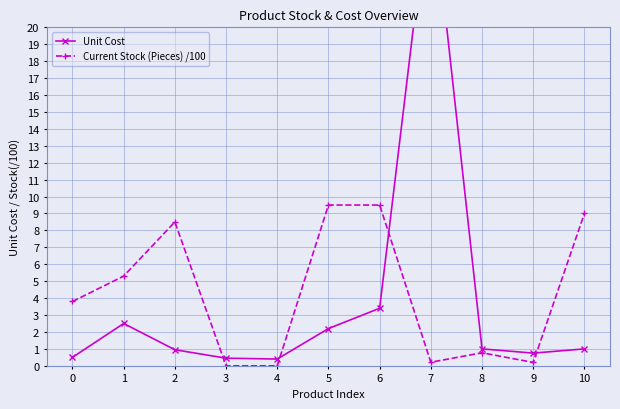

The value of Current Stock (Pieces) /100 at 6 is 14.0. True or false?

False